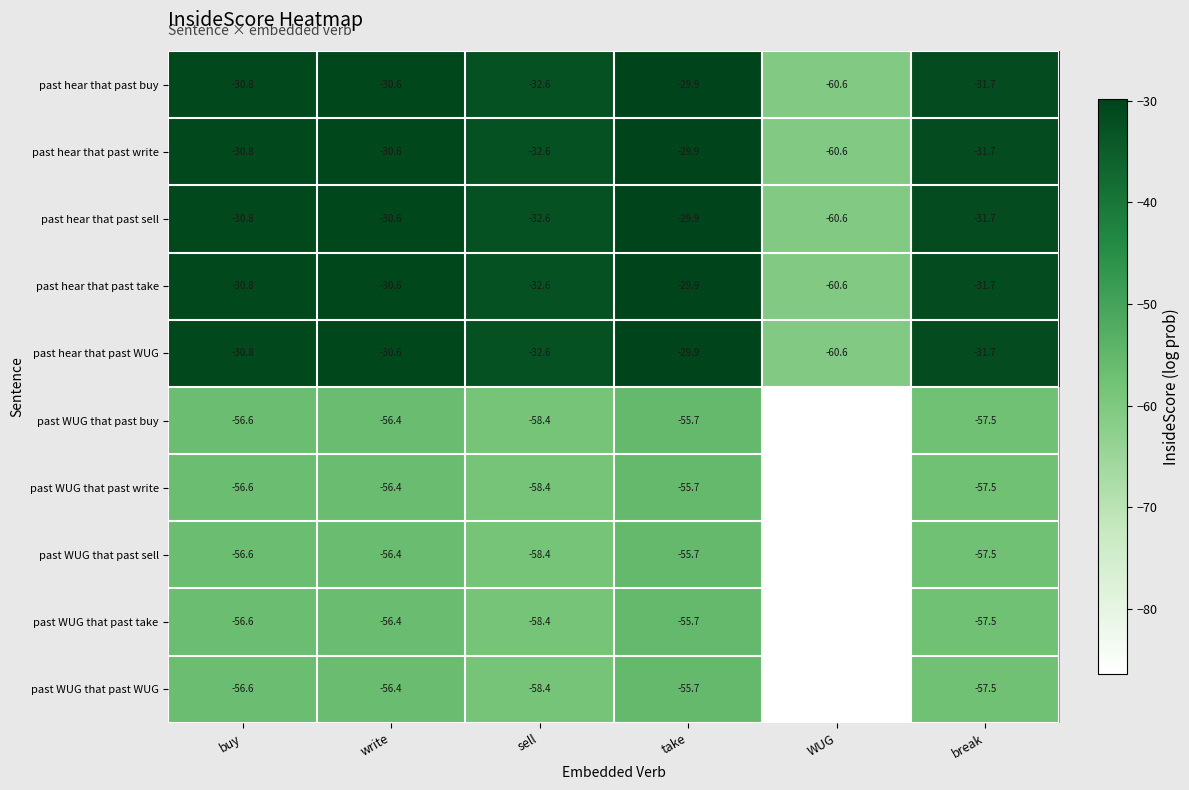

What is the sum of all past hear that past sell values?

-216.2